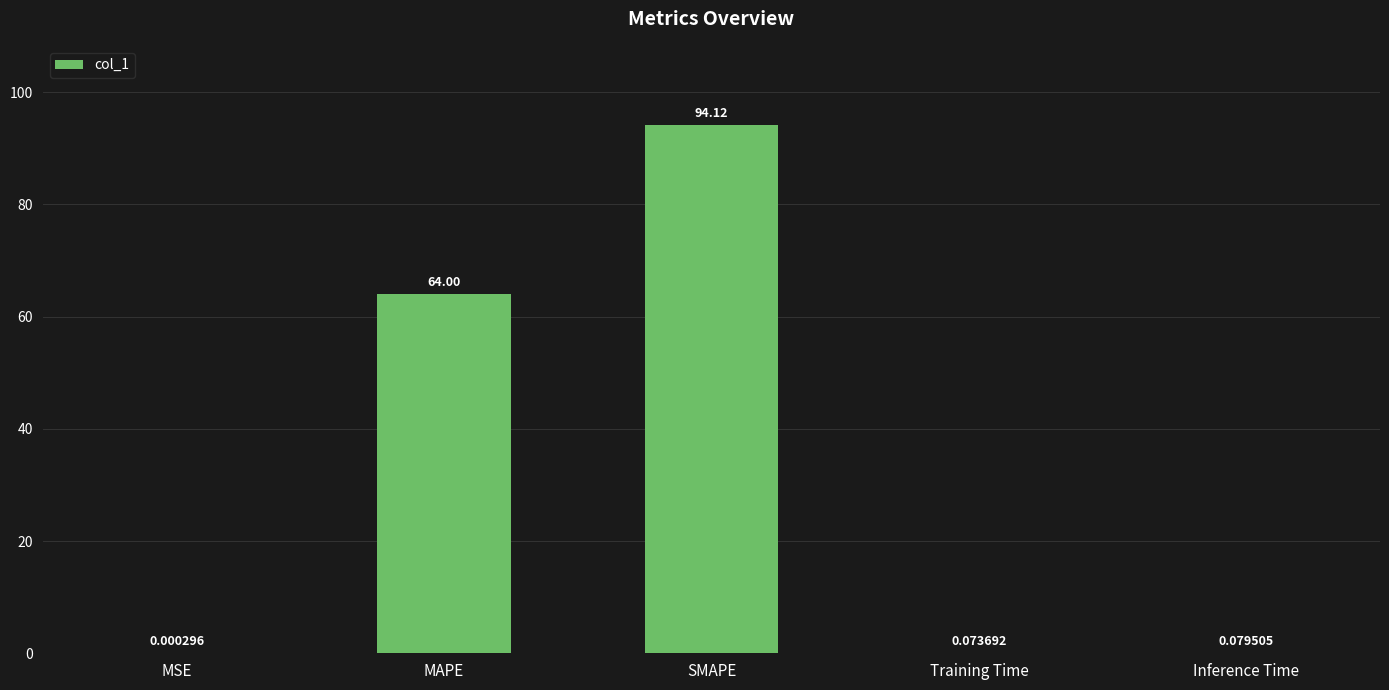

At which category does the chart reach its peak across all series?

SMAPE